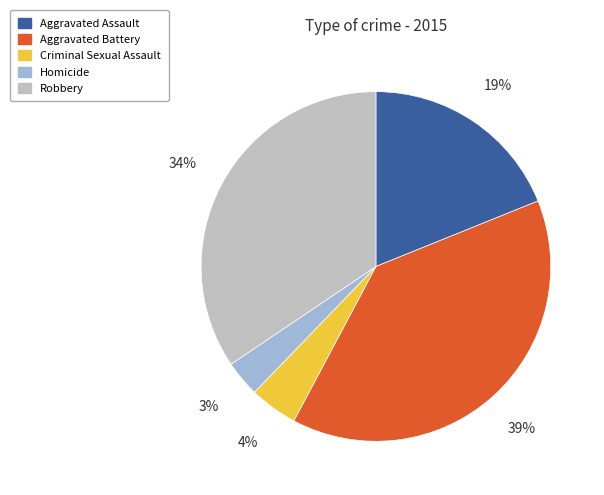

Is the sum of Aggravated Battery and Aggravated Assault greater than half?

Yes